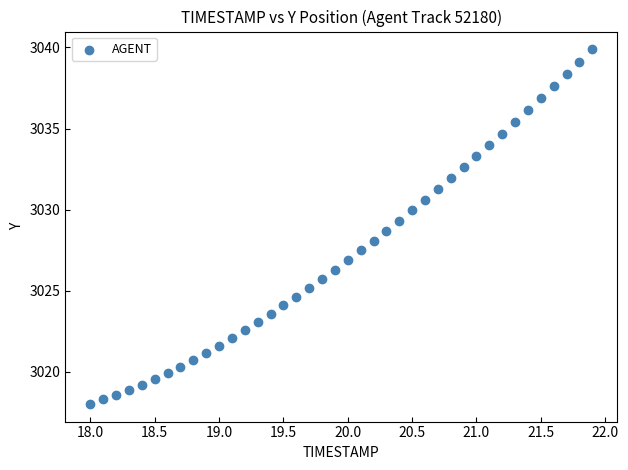

What is the range of X values (max minus min)?

3.9